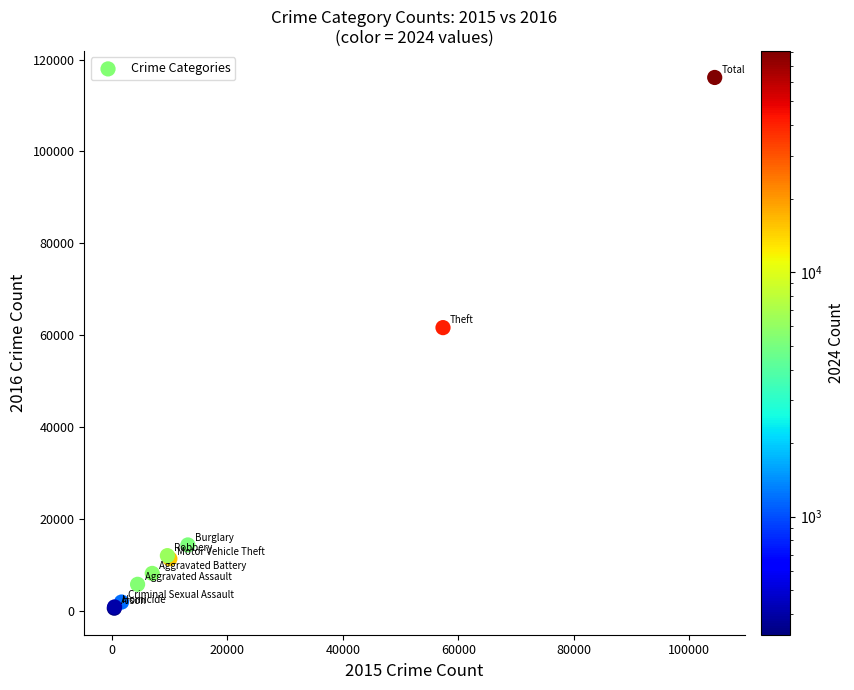

What Y value in the scatter plot is closest to 58311?

61623